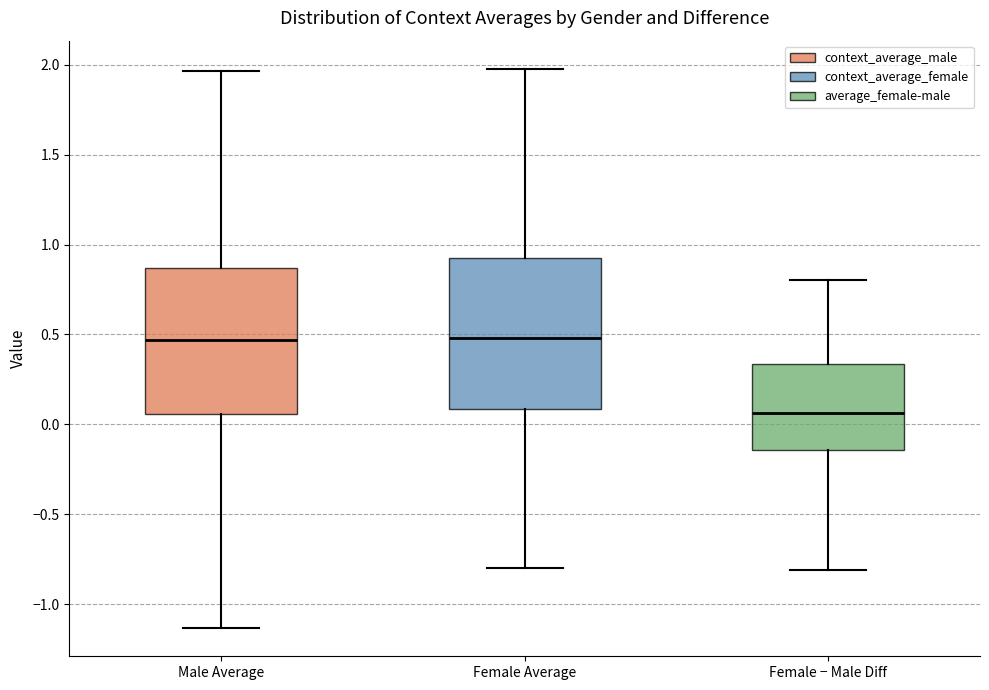

Reading left to right, transcribe this box plot: for each box, give where its median line is, the range the box spans, and where its two whiskers end, as read against the y-axis. The values are not printed on the chart, so give them approximately, as read against the axis.

Male Average: median 0.45, box 0.05 to 0.85, whiskers -1.15 to 1.95
Female Average: median 0.50, box 0.10 to 0.90, whiskers -0.80 to 2.00
Female − Male Diff: median 0.05, box -0.15 to 0.35, whiskers -0.80 to 0.80